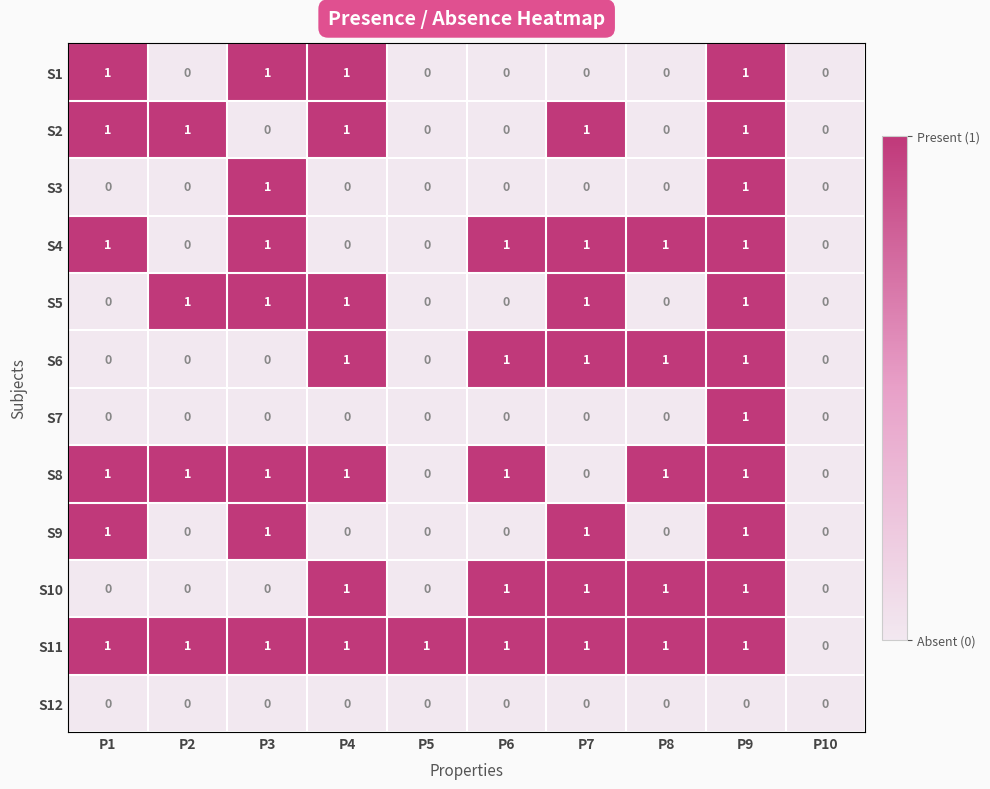

What is the sum of all S1 values?

4